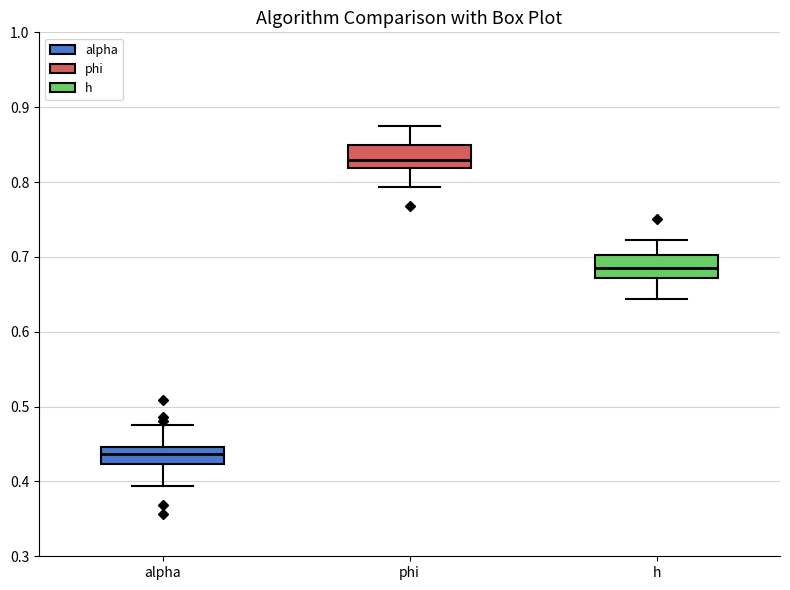

Reading left to right, transcribe this box plot: for each box, give where its median line is, the range the box spans, and where its two whiskers end, as read against the y-axis. The values are not printed on the chart, so give them approximately, as read against the axis.

alpha: median 0.44, box 0.42 to 0.45, whiskers 0.39 to 0.48
phi: median 0.83, box 0.82 to 0.85, whiskers 0.79 to 0.88
h: median 0.69, box 0.67 to 0.70, whiskers 0.64 to 0.72